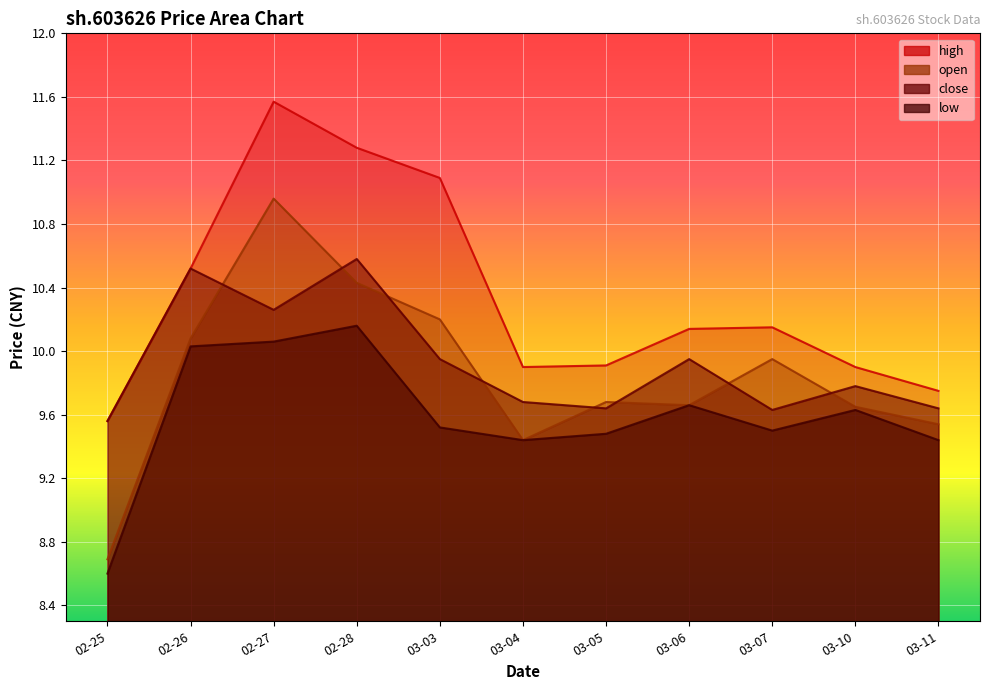

Reading left to right, extract all data points from this chart.

open: 8.7	10.1	11.0	10.4	10.2	9.4	9.7	9.7	9.9	9.7	9.5
high: 9.6	10.5	11.6	11.3	11.1	9.9	9.9	10.1	10.2	9.9	9.8
low: 8.6	10.0	10.1	10.2	9.5	9.4	9.5	9.7	9.5	9.6	9.4
close: 9.6	10.5	10.3	10.6	9.9	9.7	9.6	9.9	9.6	9.8	9.6